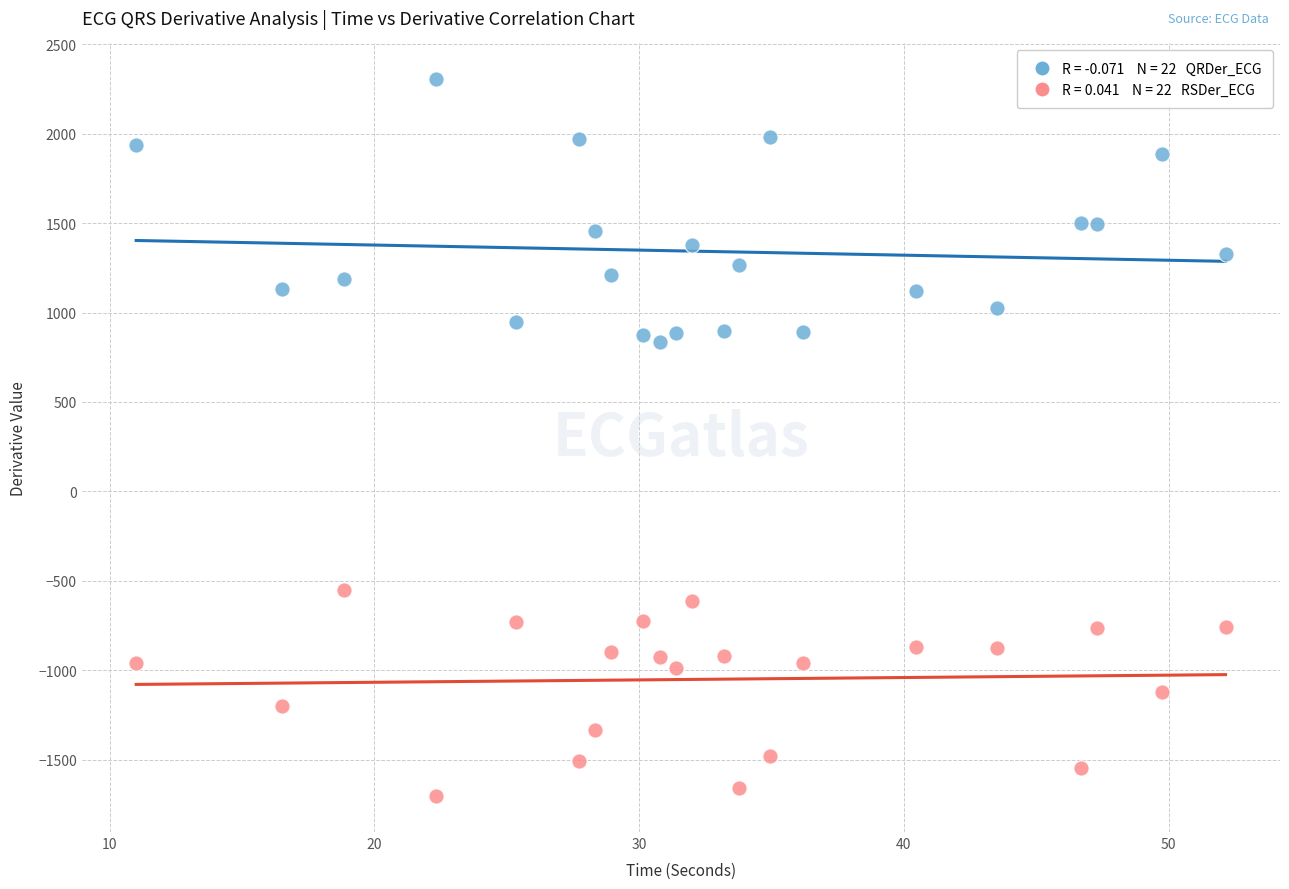

Across all data points, what is the range of X values (max minus min)?

41.1